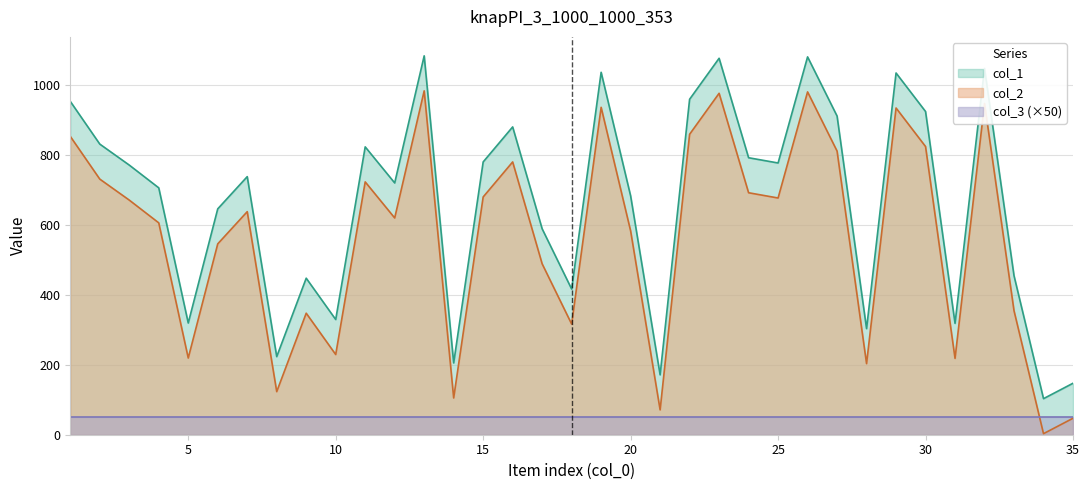

Which category has the lowest value across all series?

34